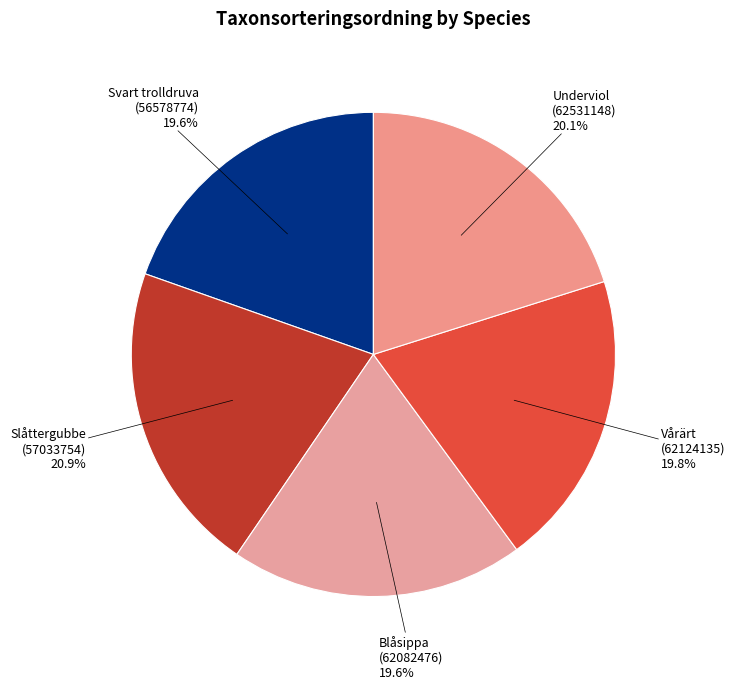

What is the smallest slice in the pie chart?

Svart trolldruva
(56578774)